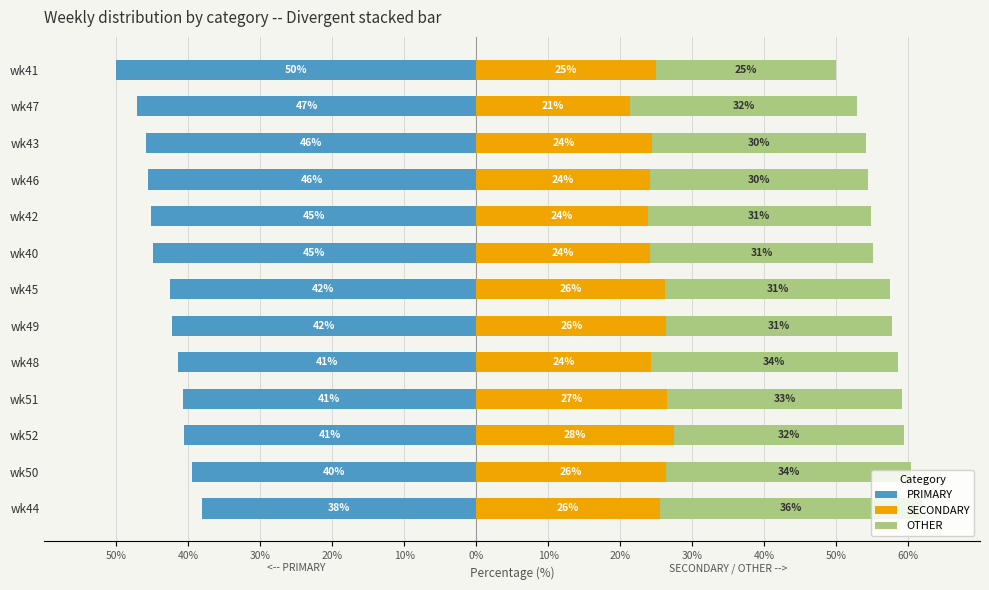

Count the number of categories in the chart.

13